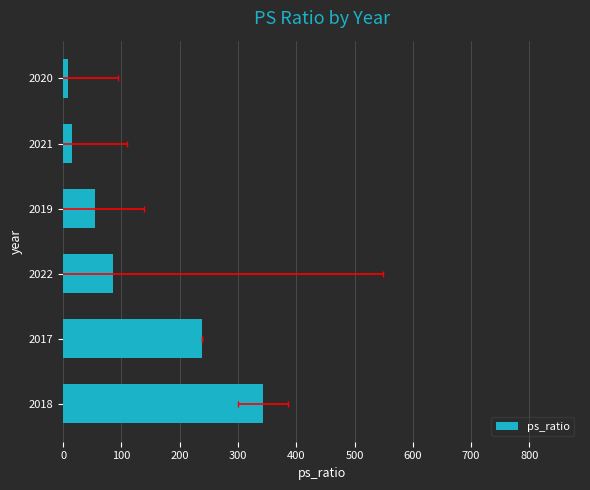

Is it true that the value at 2020 is 11.9?

False